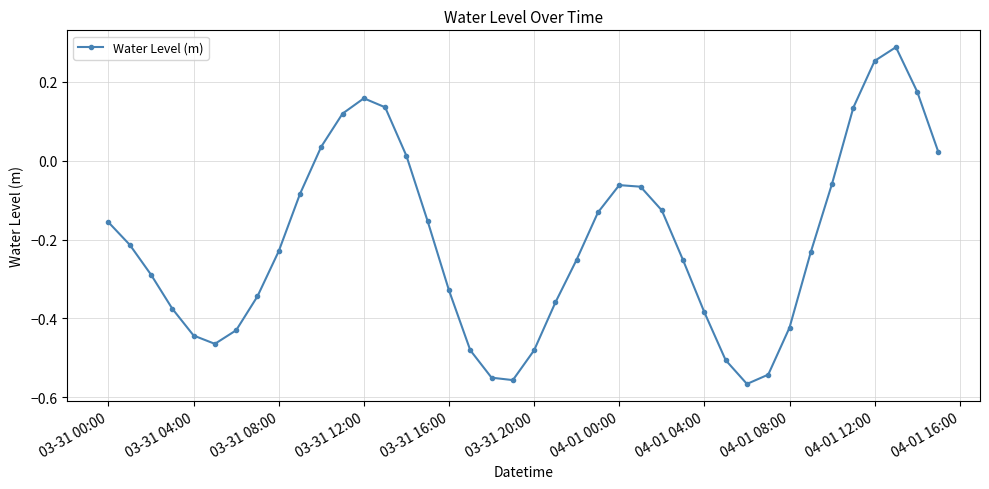

How many points are higher than both their immediate neighbors (excluding endpoints)?

3